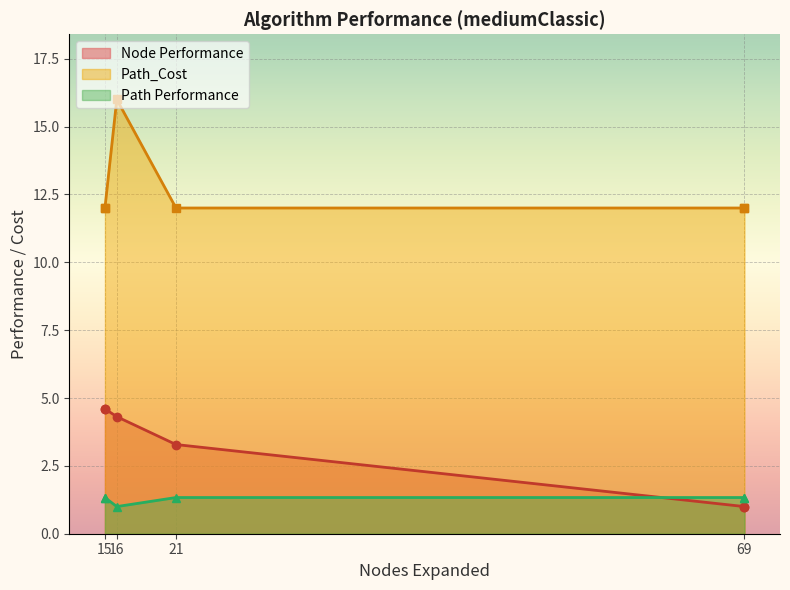

True or false: Node Performance and Path_Cost intersect in this chart.

False